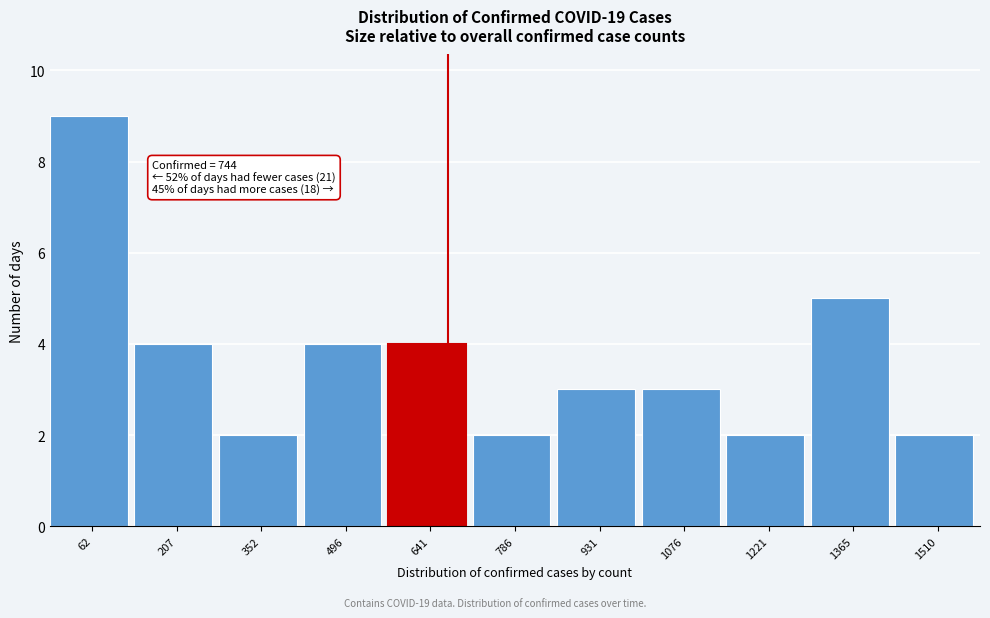

Reading left to right, what are all the values shown in this chart?

62=9	207=4	352=2	496=4	641=4	786=2	931=3	1076=3	1221=2	1365=5	1510=2